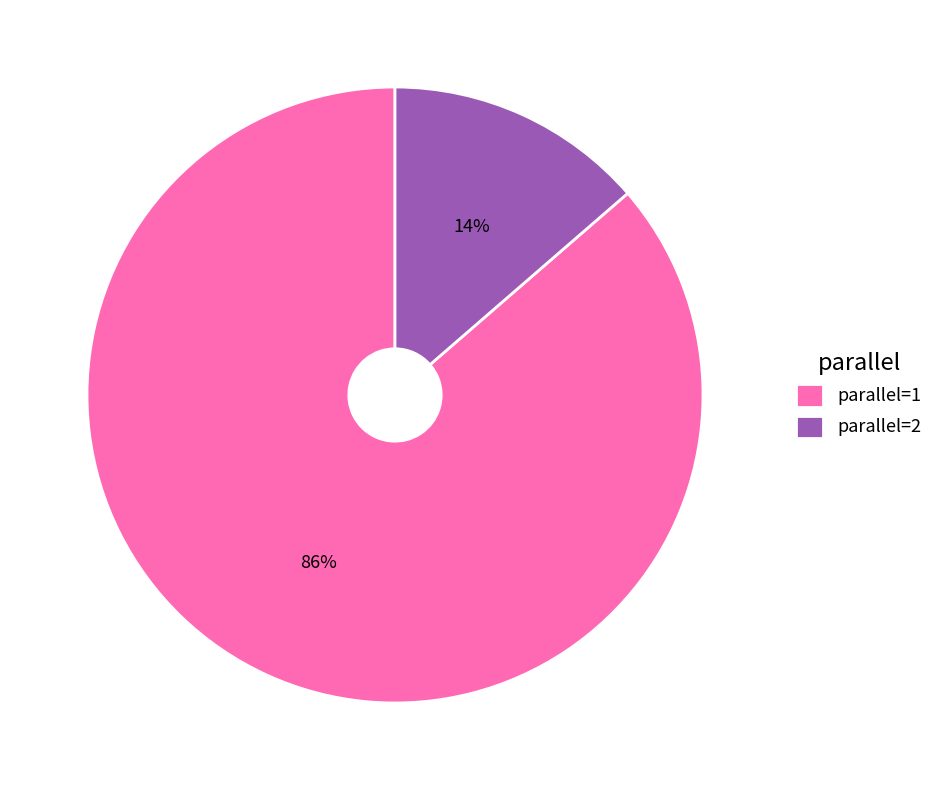

How many slices are in this pie chart?

2